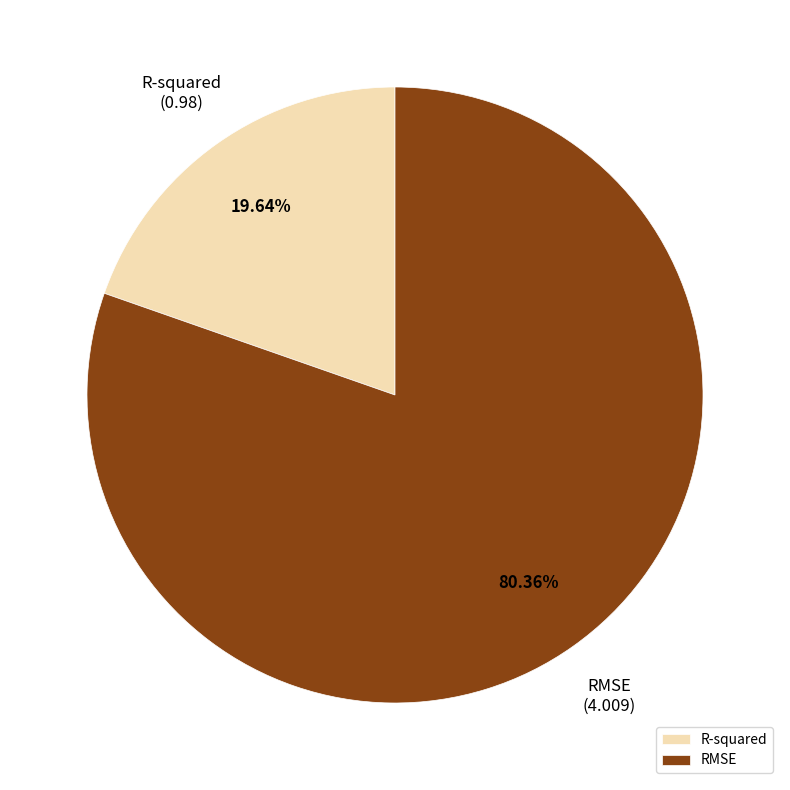

What percentage is NOT represented by RMSE?

19.6%